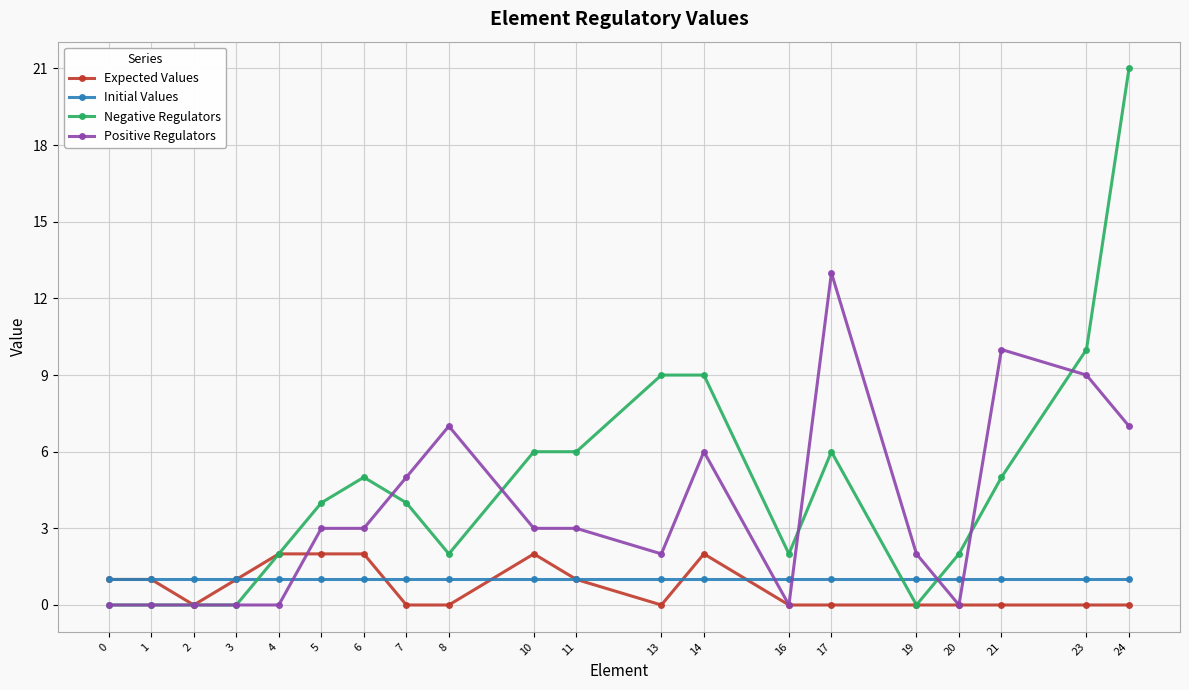

What is the difference between the second highest and minimum values in the Expected Values series?

2